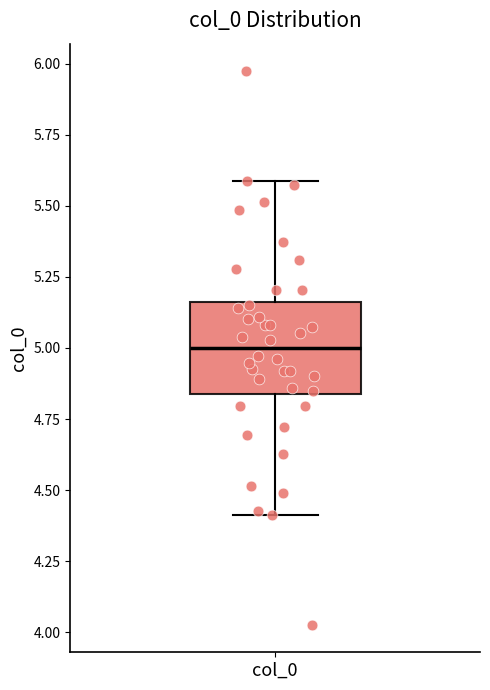

Transcribe this box plot: give where the median line is, the range the box spans, and where the two whiskers end, as read against the y-axis. The values are not printed on the chart, so give them approximately, as read against the axis.

median 5.00, box 4.85 to 5.15, whiskers 4.40 to 5.60